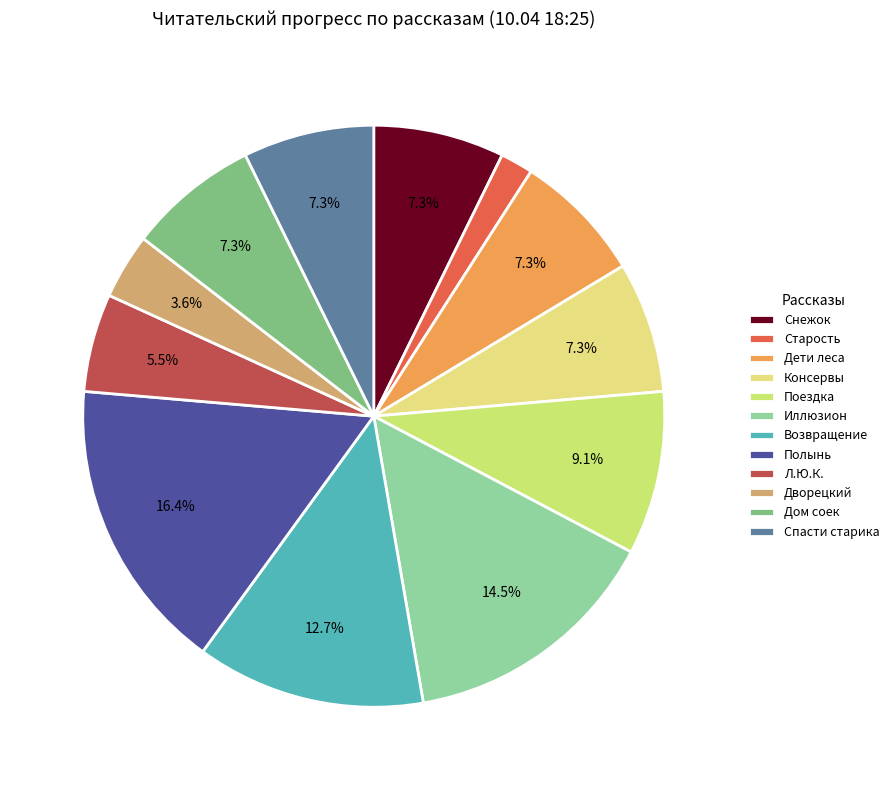

What is the largest slice in the pie chart?

Полынь